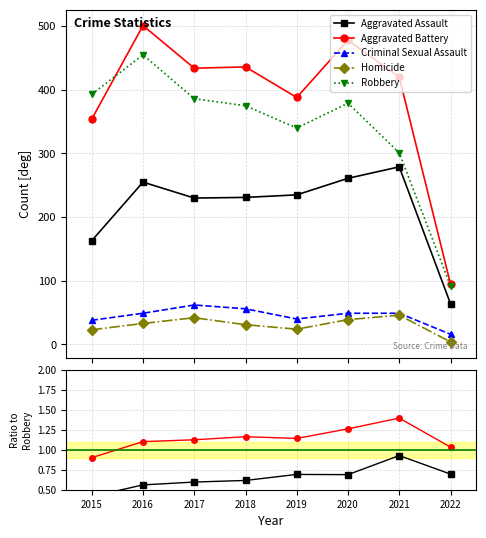

True or false: Aggravated Assault has more than 1 points higher than both neighbors.

True